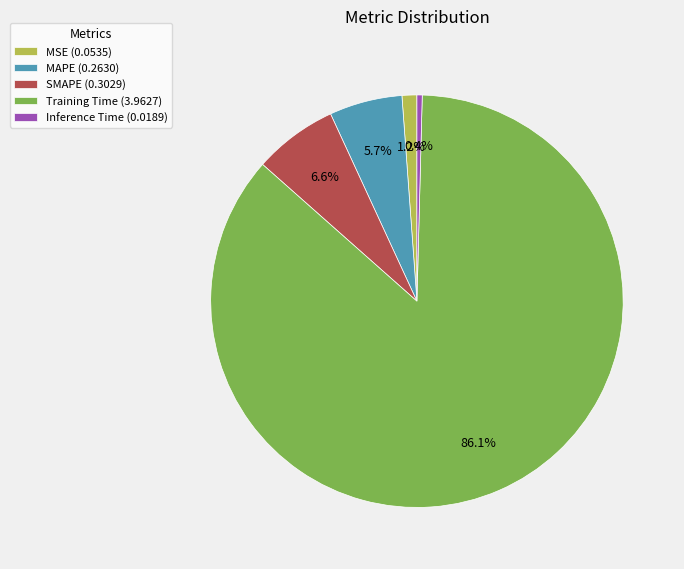

To the nearest percent, what percentage of the pie is SMAPE?

7%